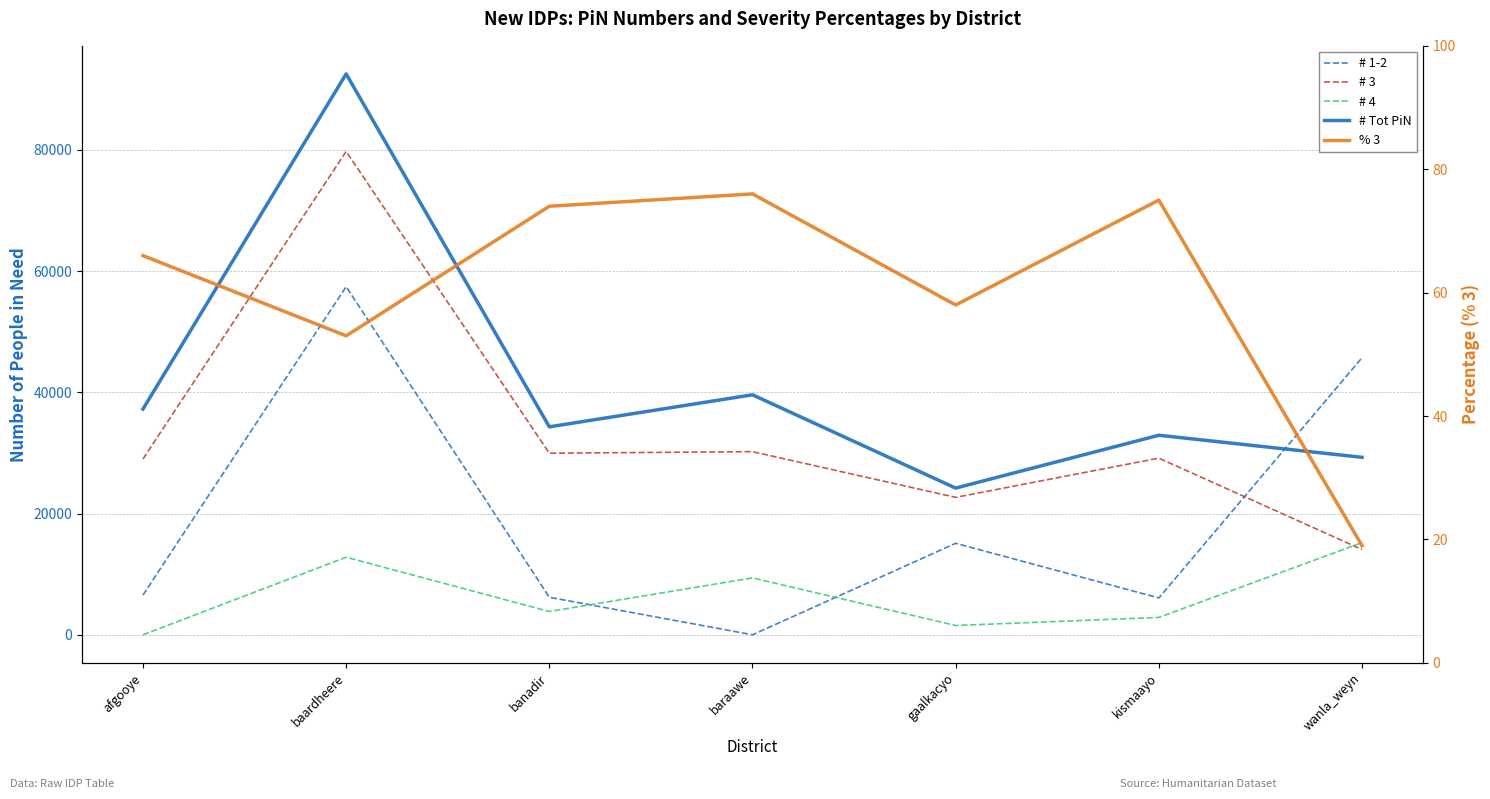

Rank the series at baraawe from highest to lowest value.

# Tot PiN, # 3, # 4, % 3, # 1-2